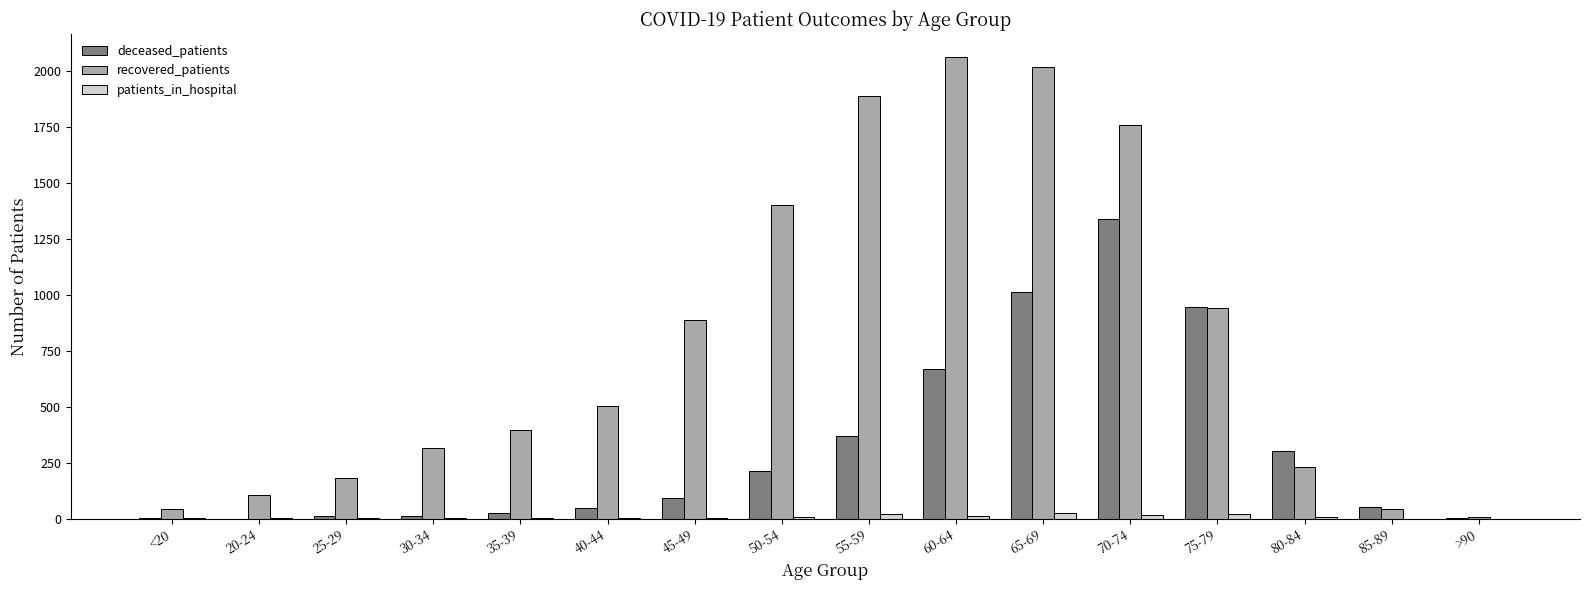

Where is deceased_patients nearest to the value 669?

60-64